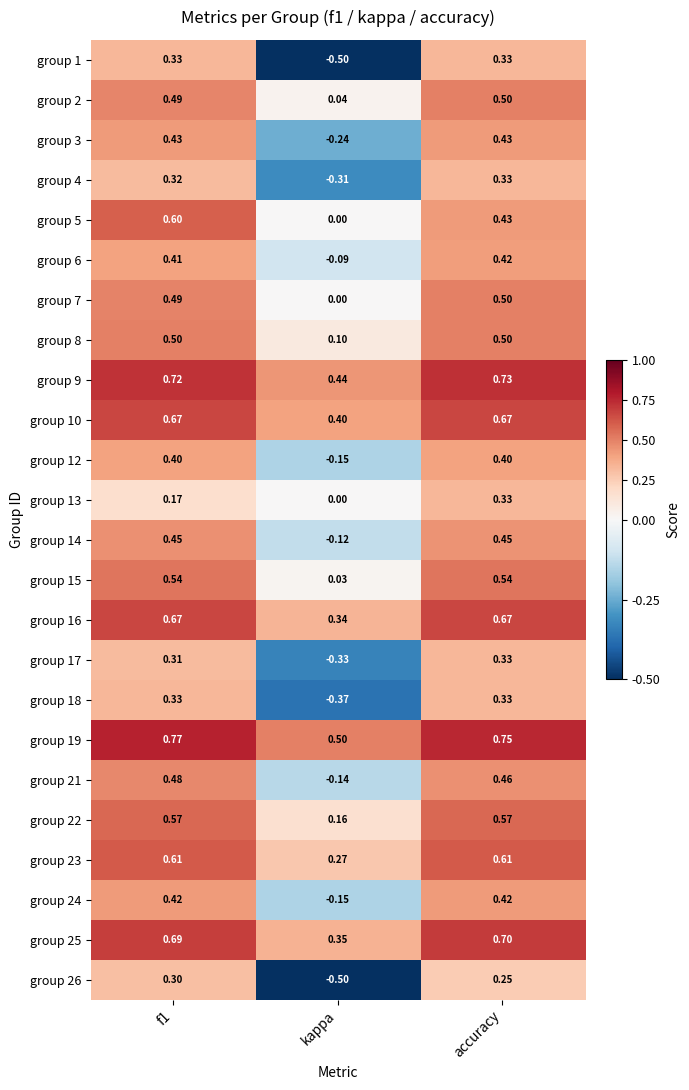

Which series has the widest spread of values?

group 1